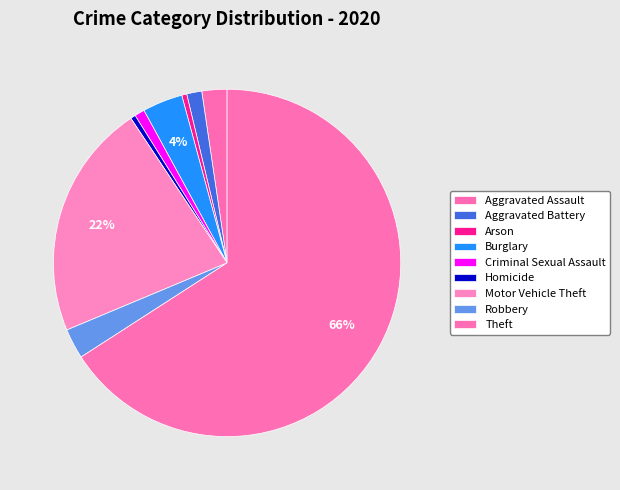

How many segments does this pie chart have?

9